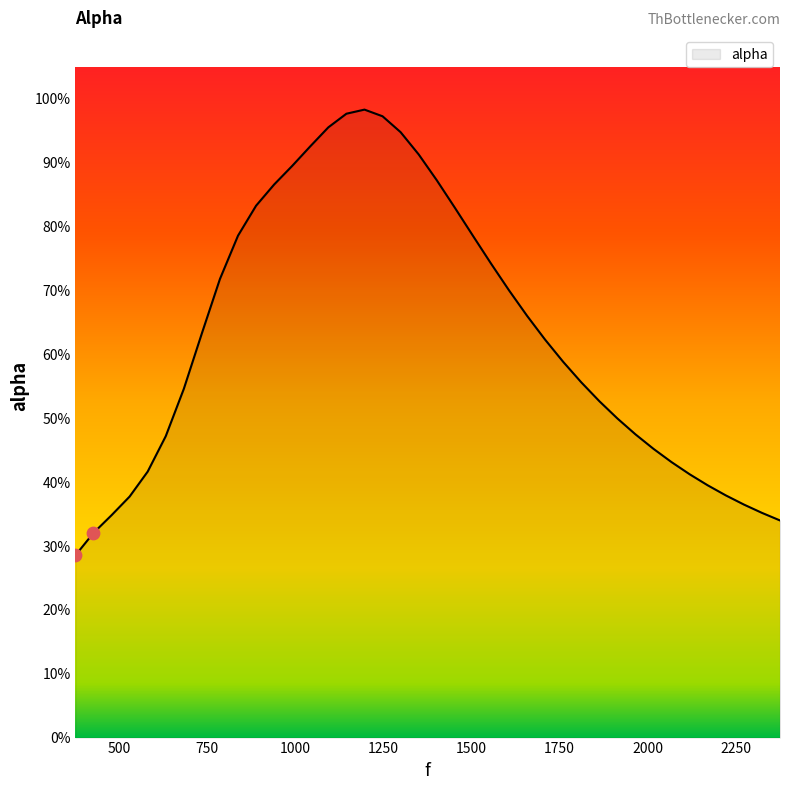

Is this an area chart (filled region under the line)?

Yes